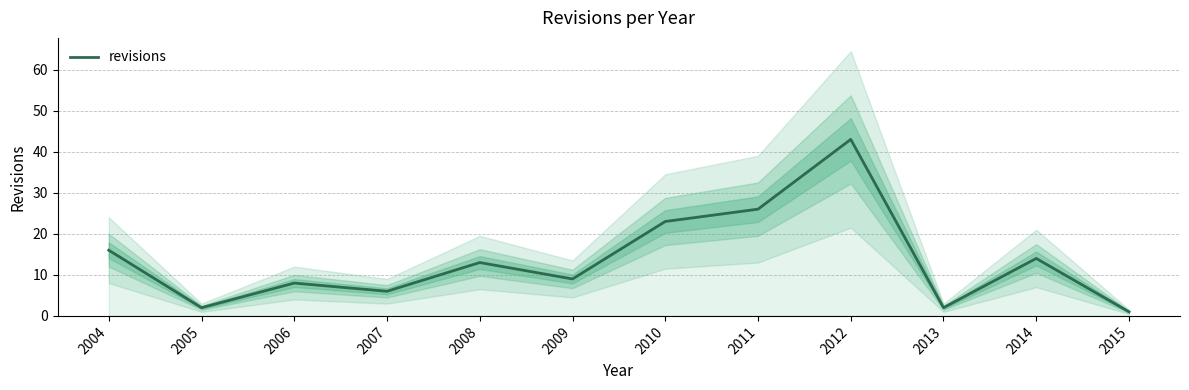

How many interior local valleys (lower than both neighbors) does the data have?

4